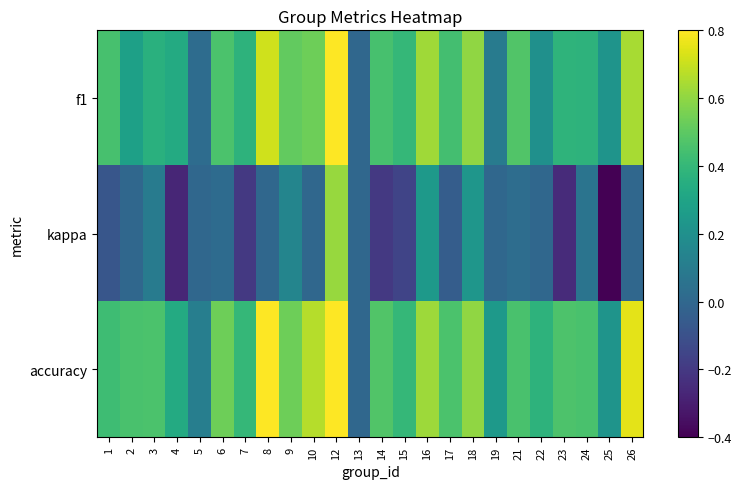

Which has a higher value, 3 or 16?

16